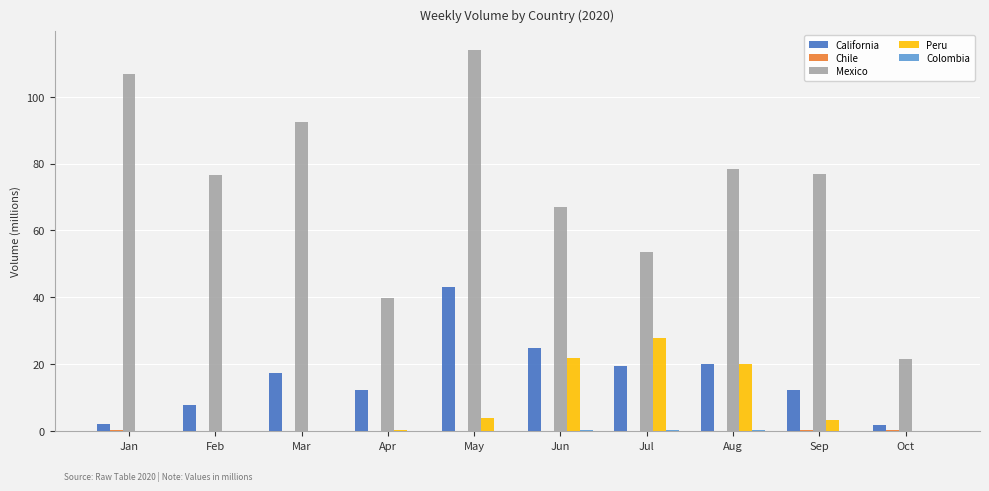

The value of California at May is 43.1. True or false?

True